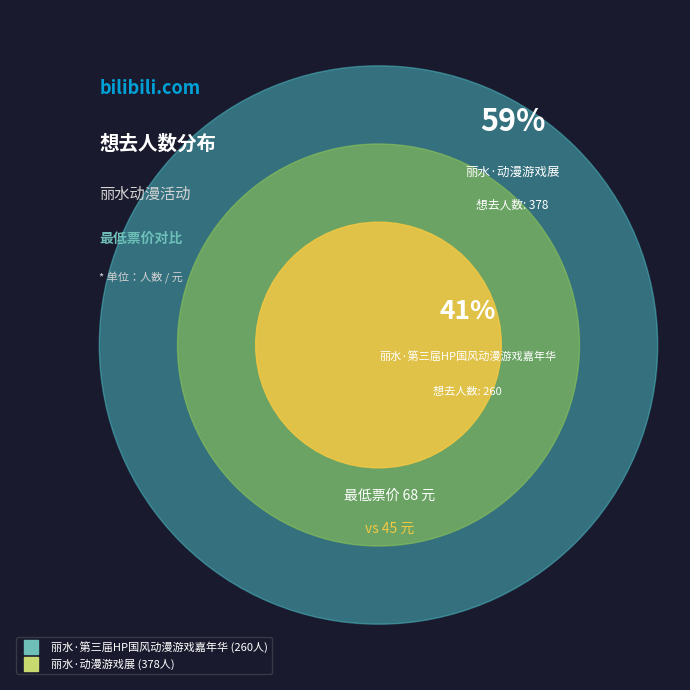

What is the change in value from 丽水·第三届HP国风动漫游戏嘉年华 to 丽水·动漫游戏展?

+118